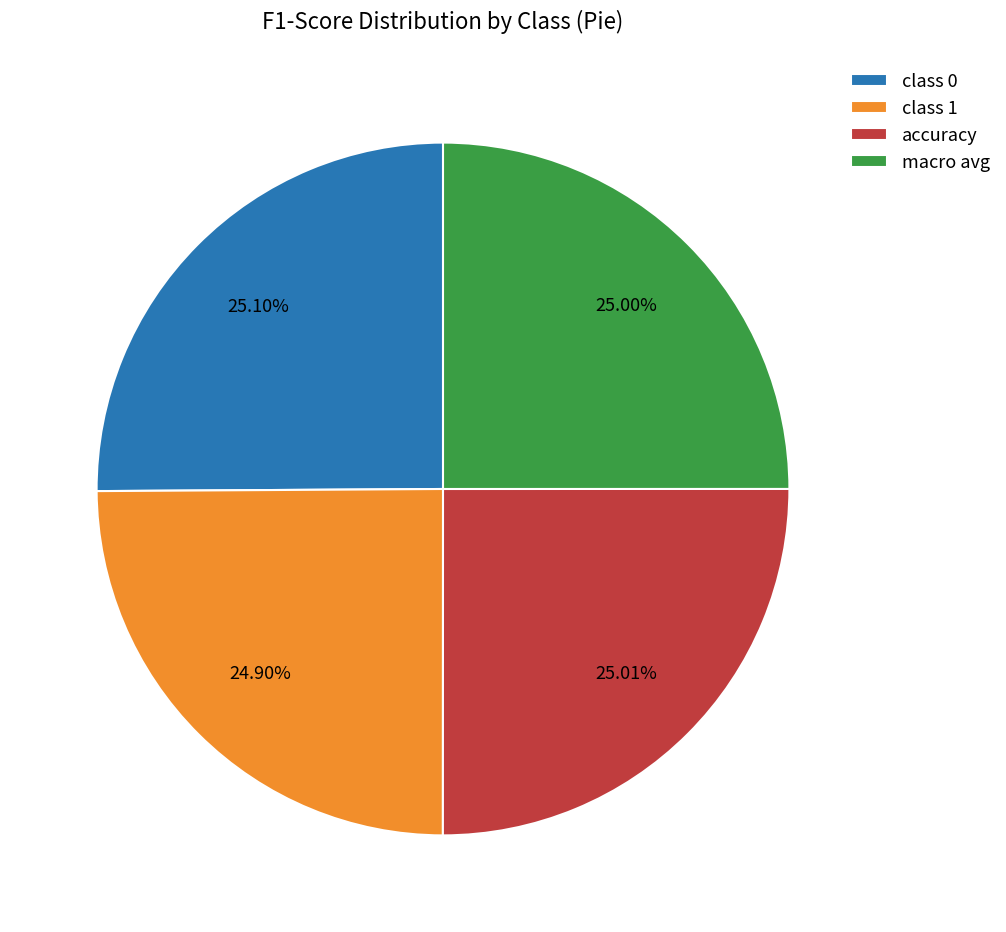

Is the sum of class 1 and accuracy greater than half?

No